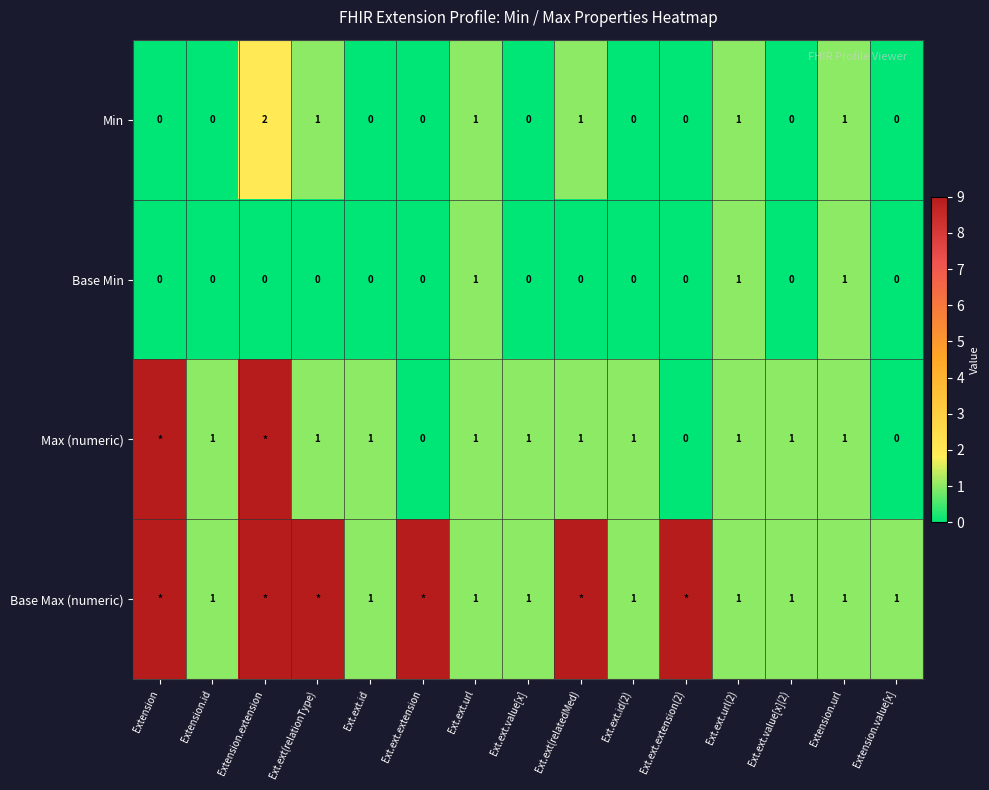

How many Base Min values are between 0 and 1?

15